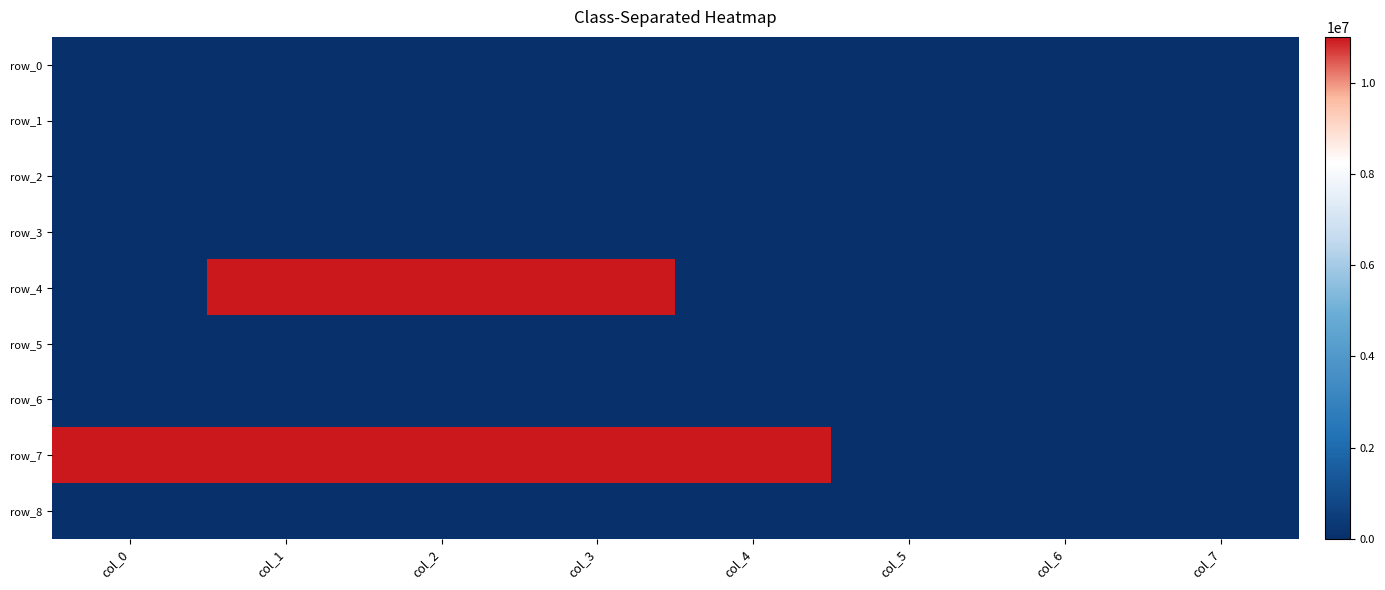

At which label is row_0 closest to 0?

col_0